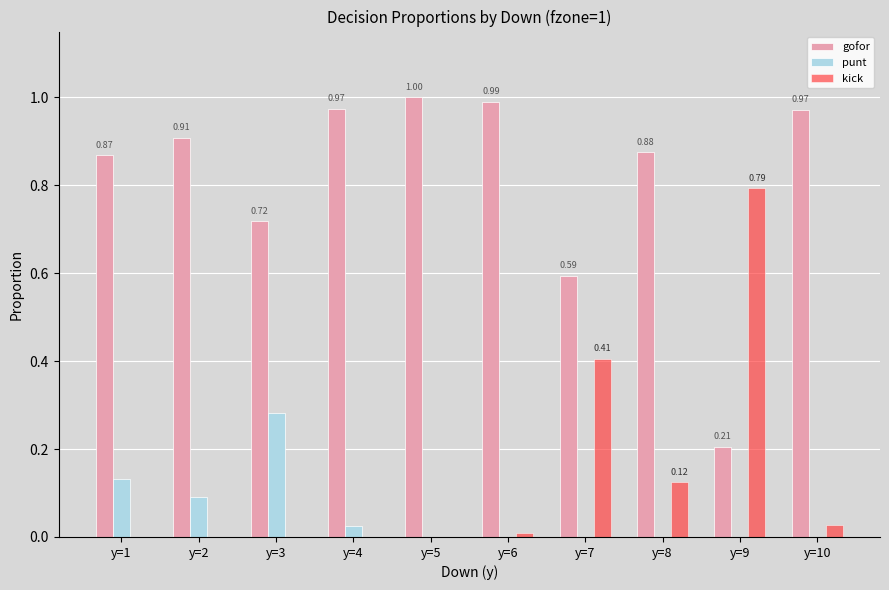

What is the sum of all gofor values?

8.1